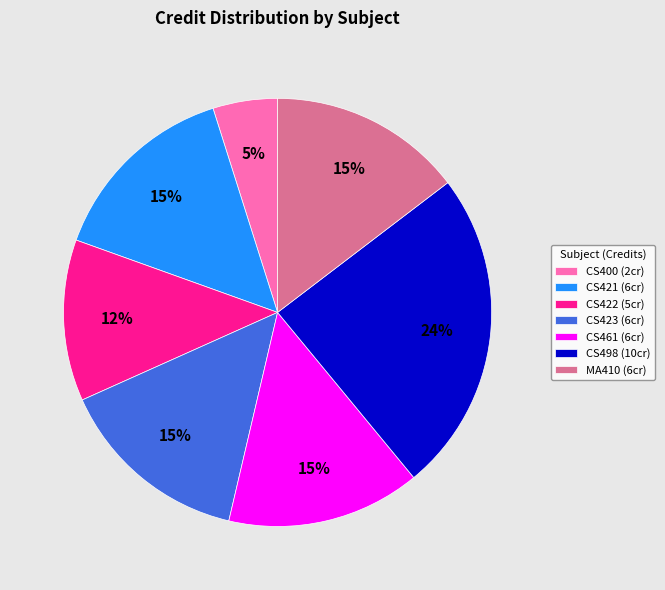

How many segments does this pie chart have?

7